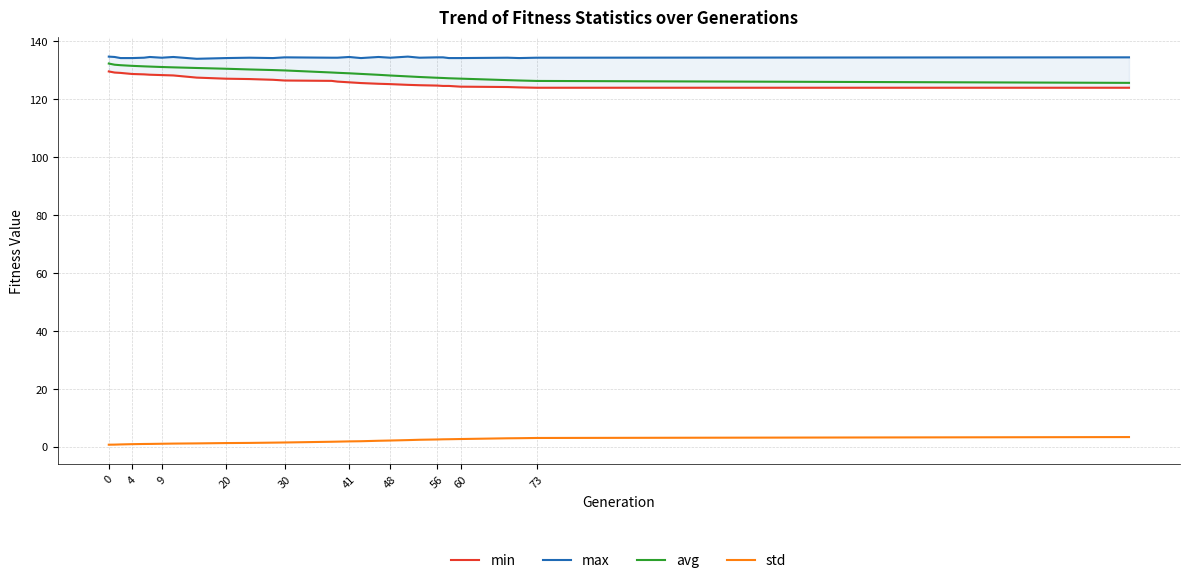

What is the maximum value shown in the chart?

134.7